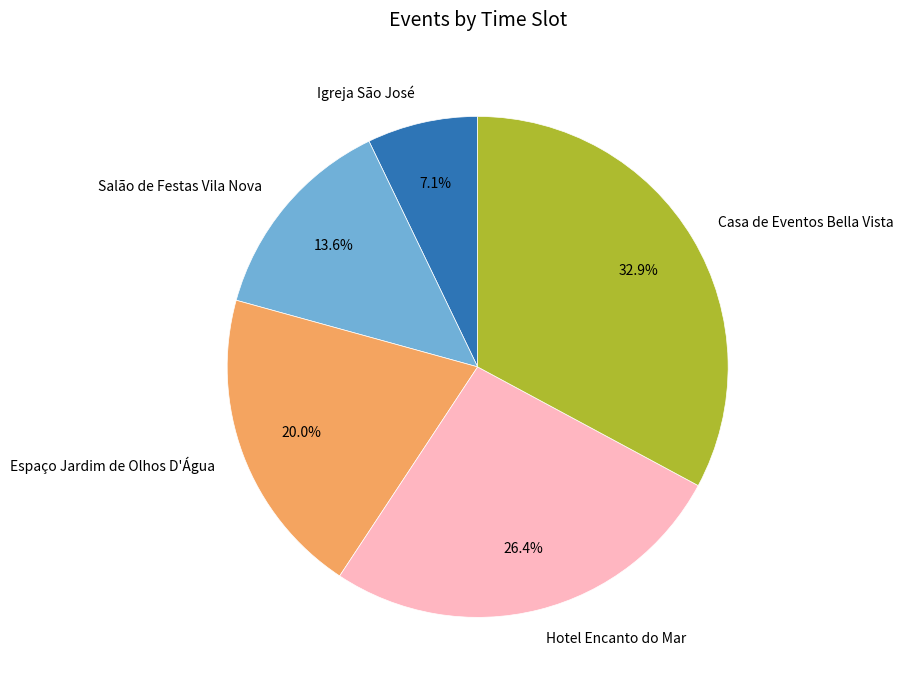

Does any single category account for the majority?

No